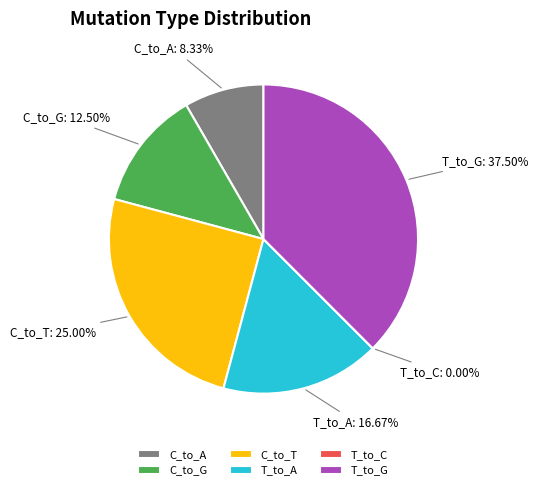

Which slice is the largest?

T_to_G